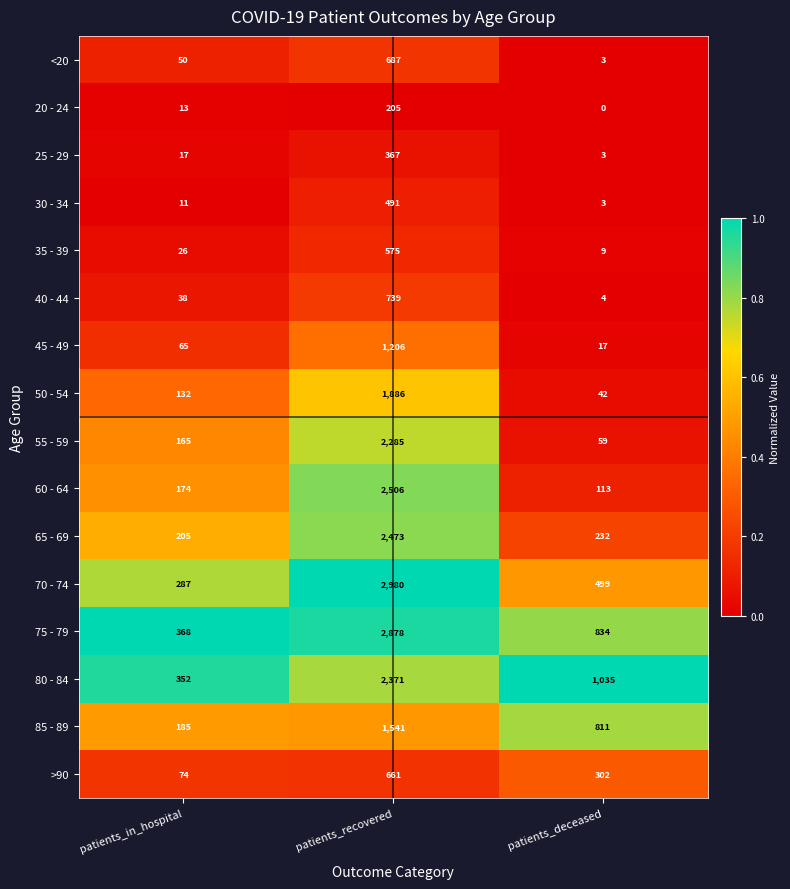

What is the difference between the maximum and minimum values in the 85 - 89 series?

1356